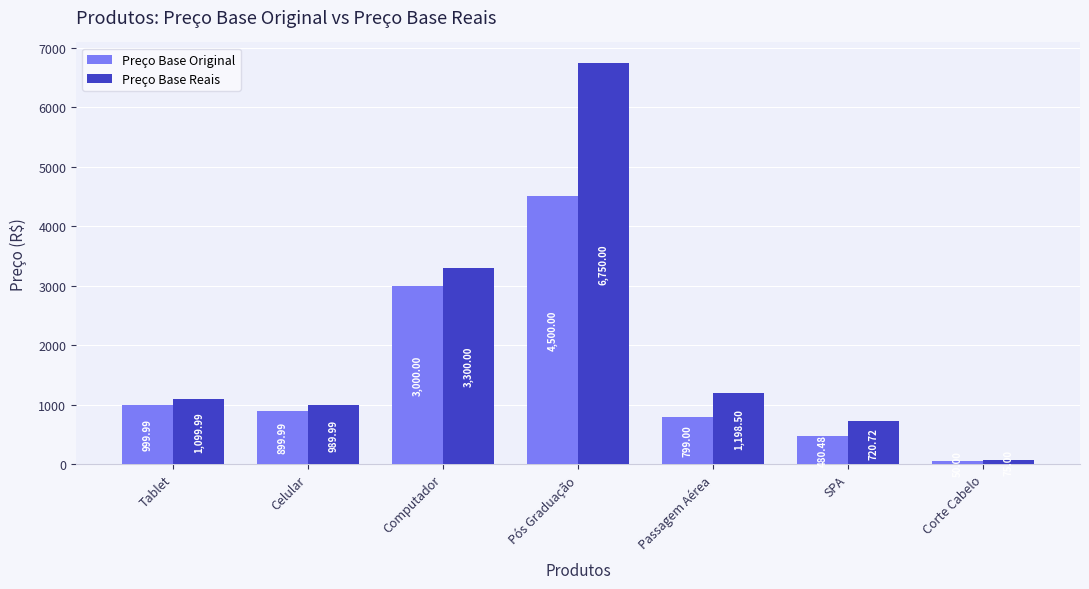

What is the approximate value of Preço Base Reais at Passagem Aérea?

1198.5